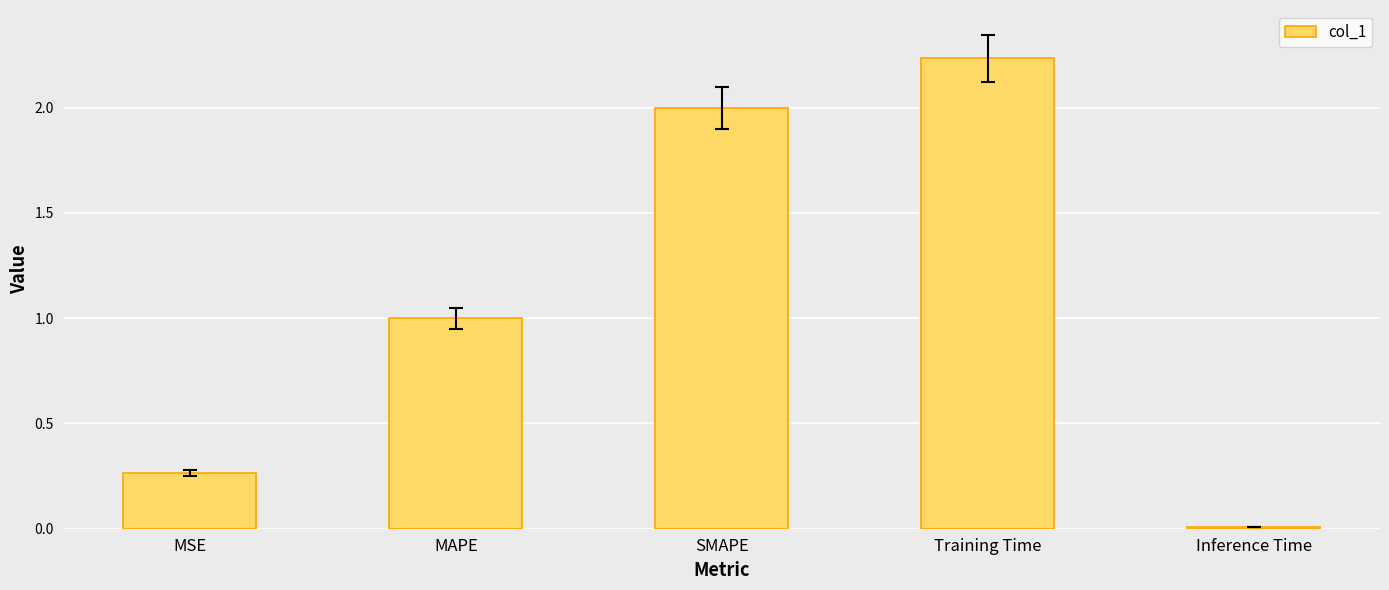

Is it true that the value at SMAPE is 0.6?

False